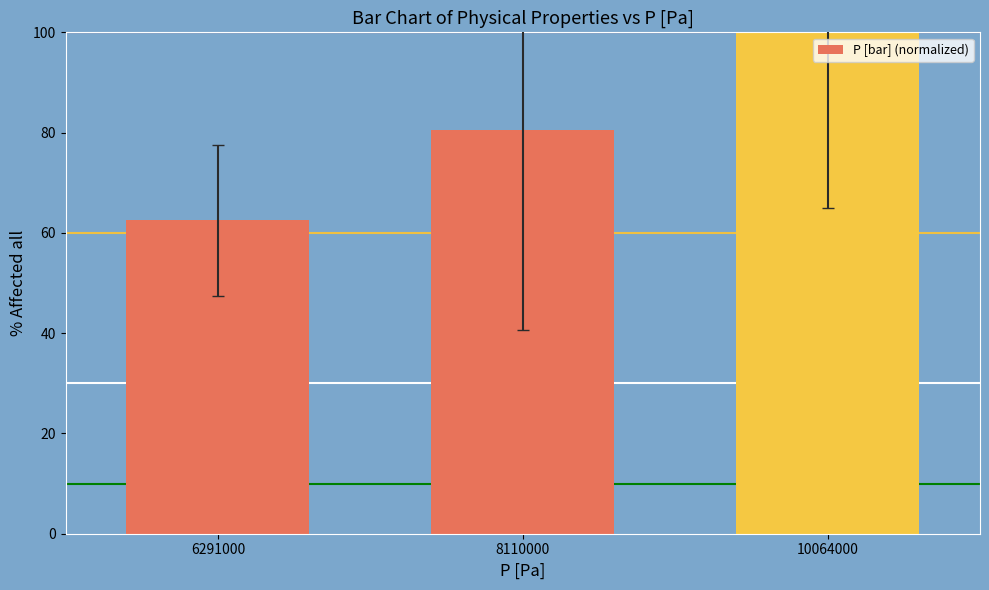

How many distinct data groups are displayed?

1